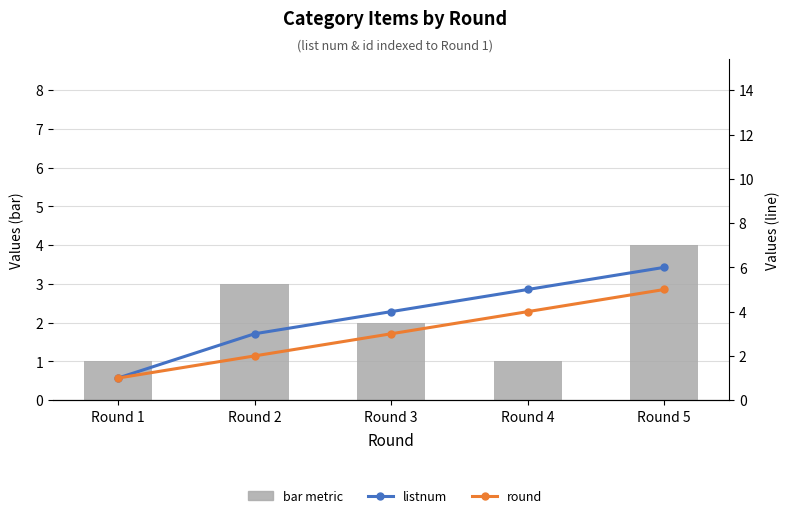

Which has a higher value, Round 2 or Round 5?

Round 5